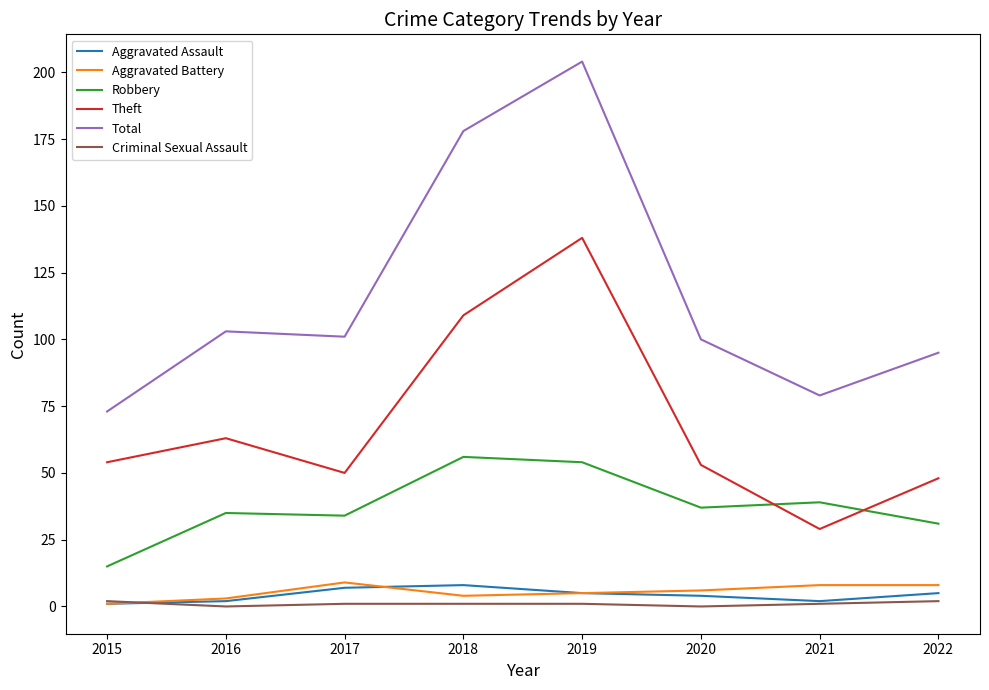

Which series has the largest range (max minus min)?

Total